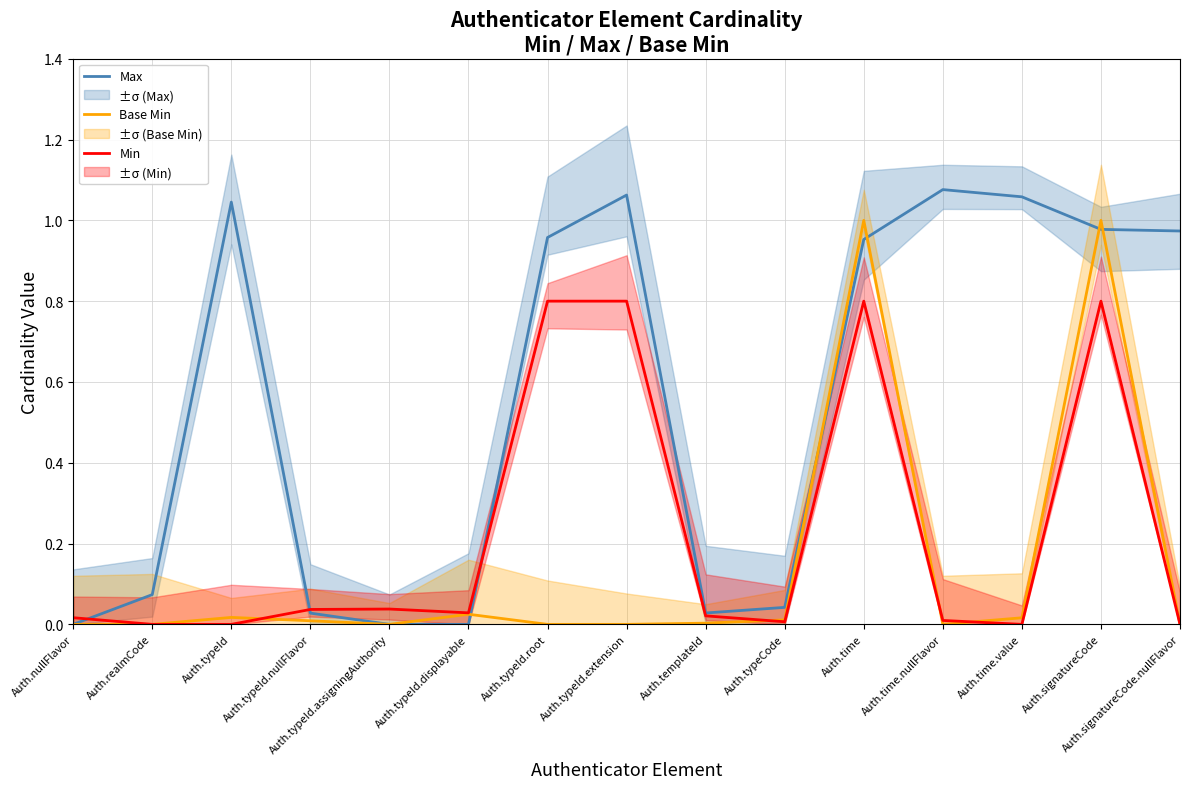

Does the chart have visible grid lines?

Yes